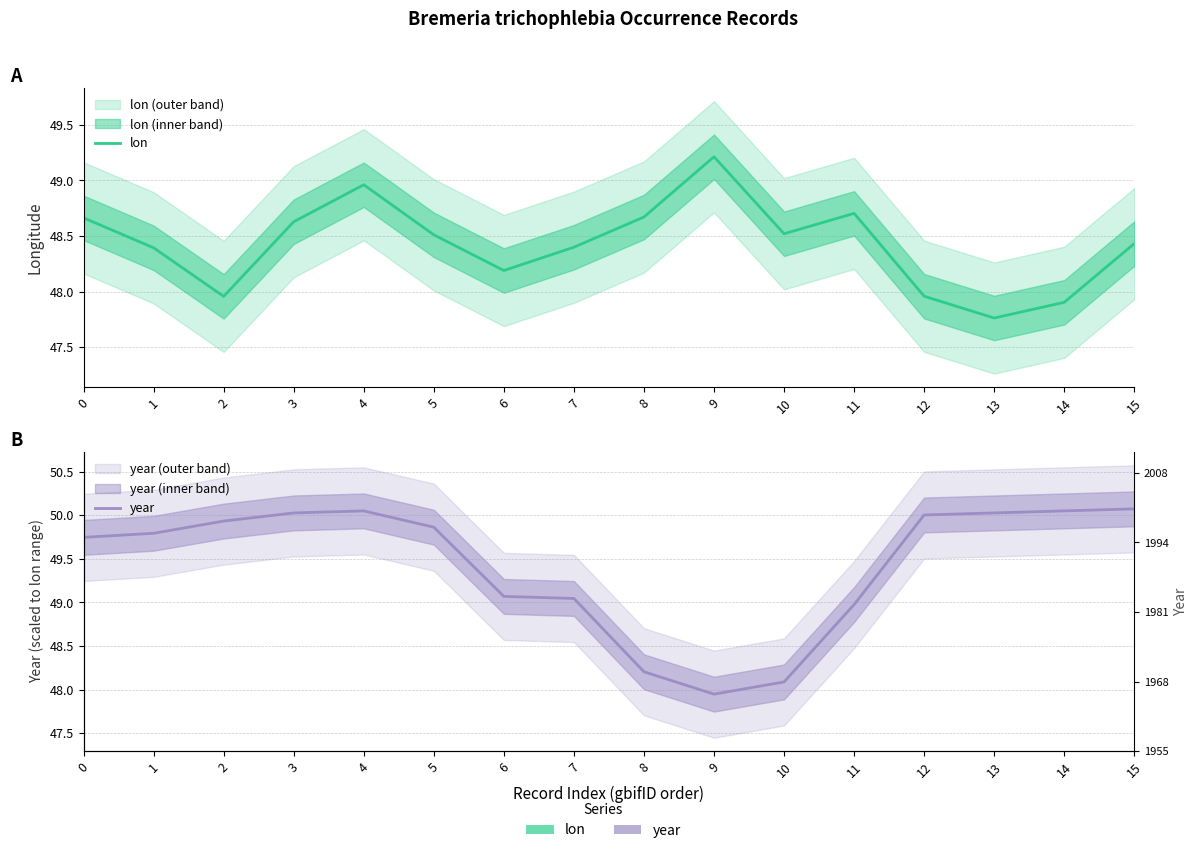

After their last crossing, which series has the higher values: lon or year?

year